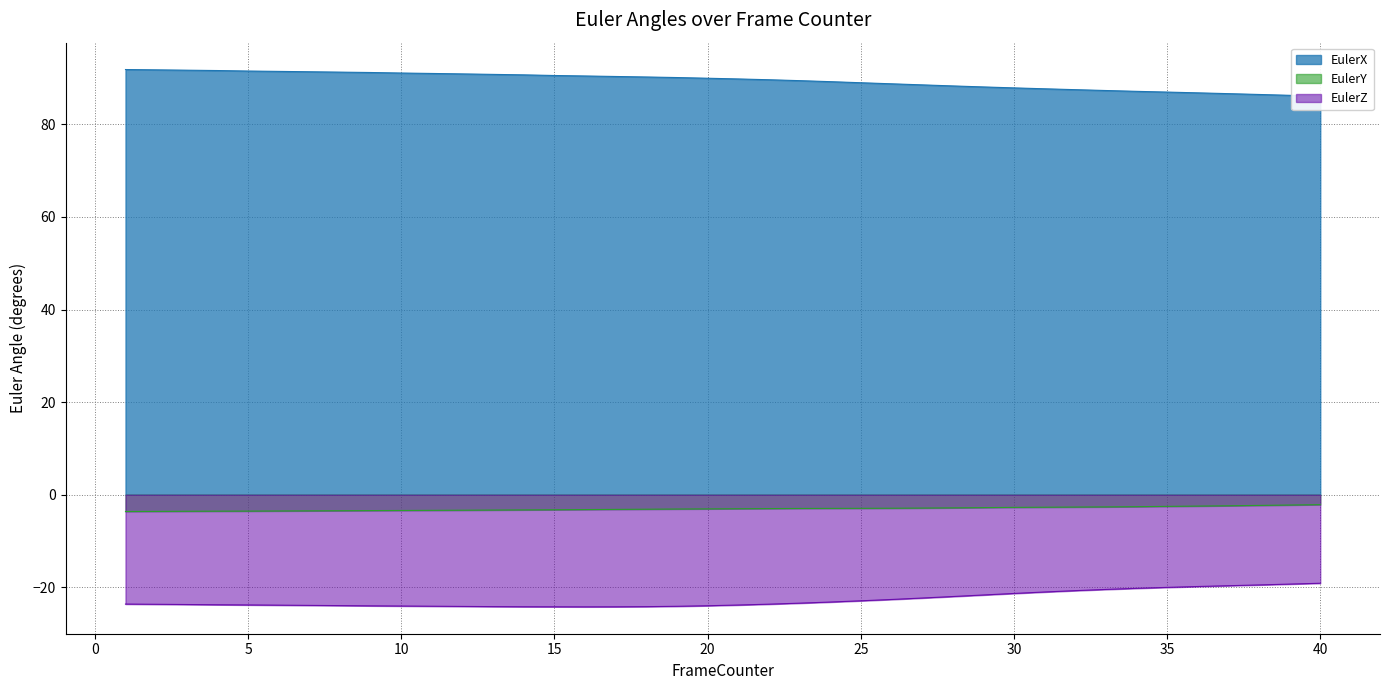

Where does the EulerX series first go above 89?

1